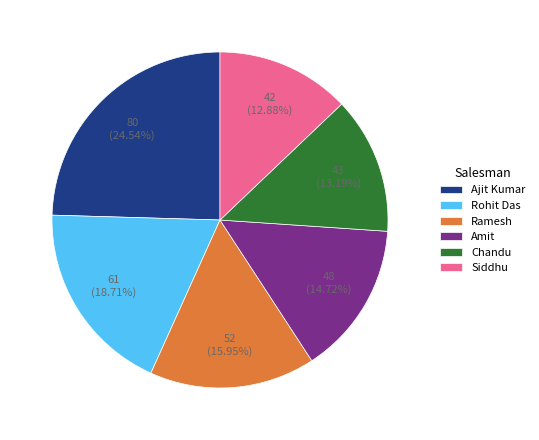

Does Amit represent more than half of the total?

No